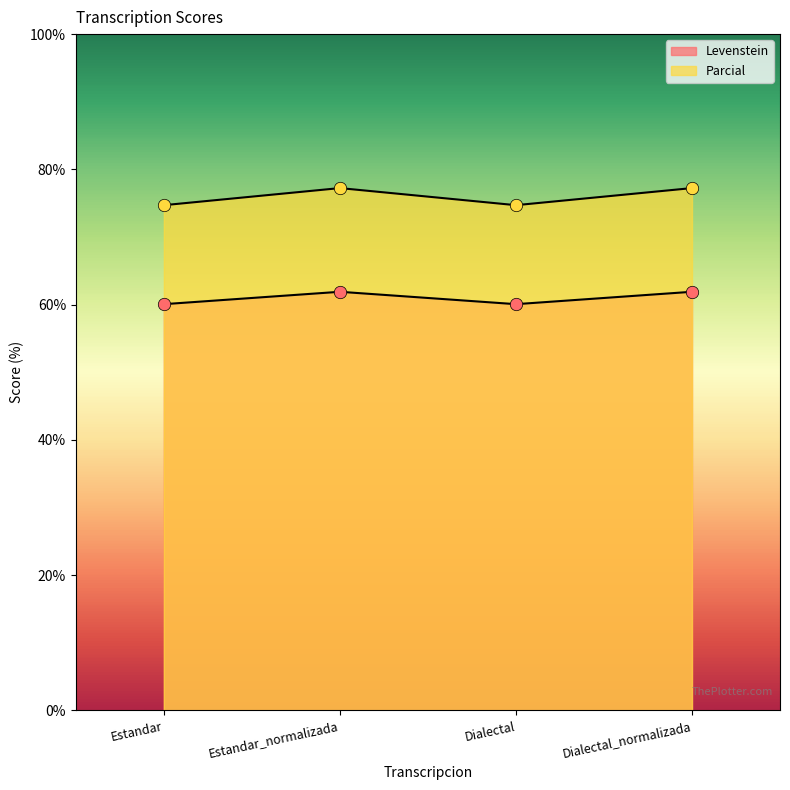

What is the total value across all series at Estandar_normalizada?

139.1